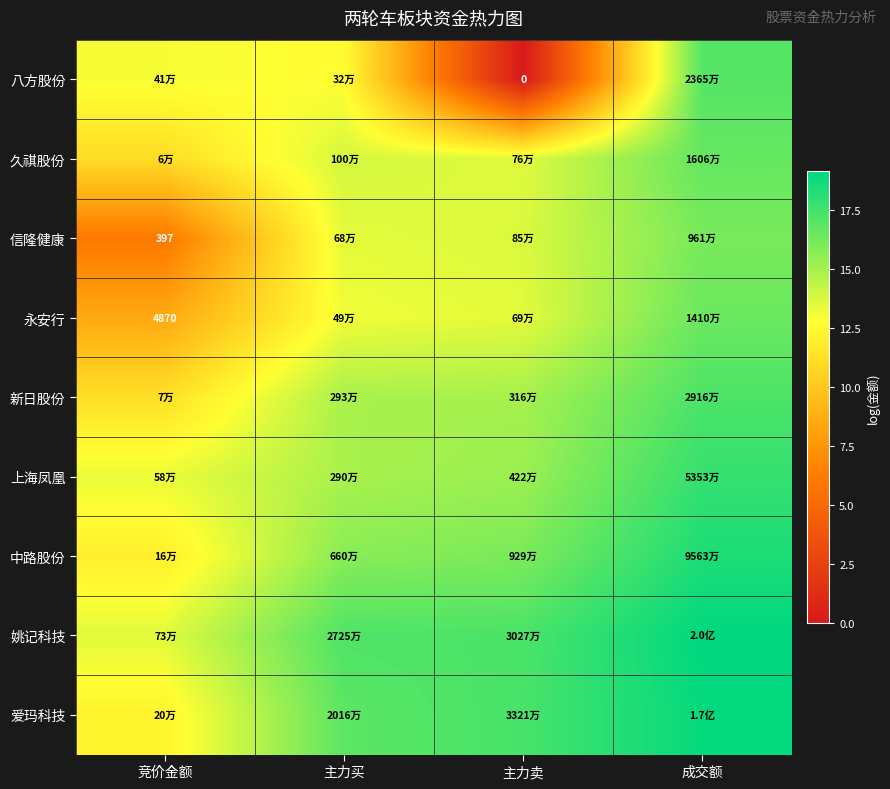

What is the total value across all series at 主力卖?

121.5